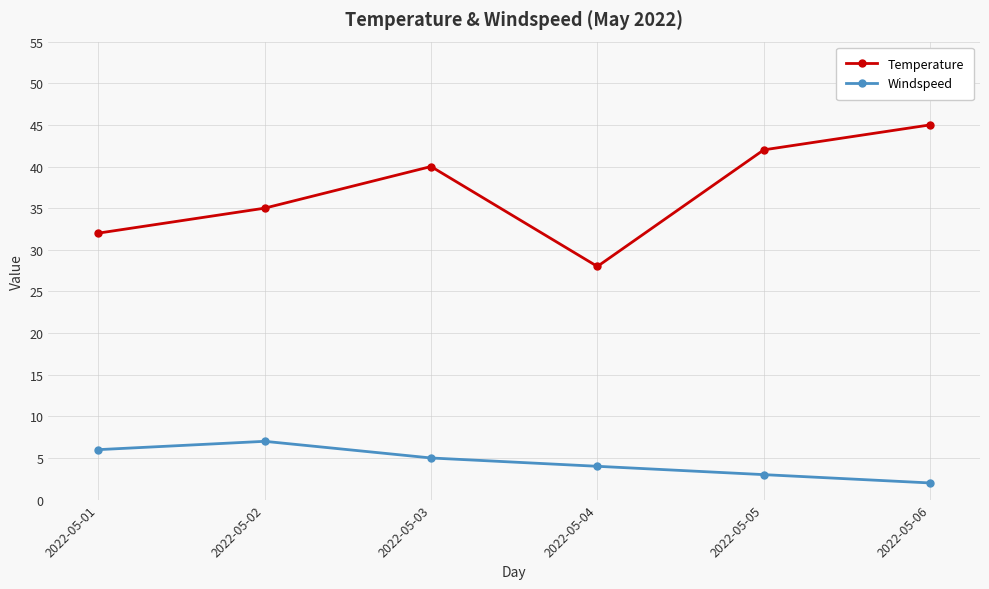

What is the difference between the maximum and minimum values in the Temperature series?

17